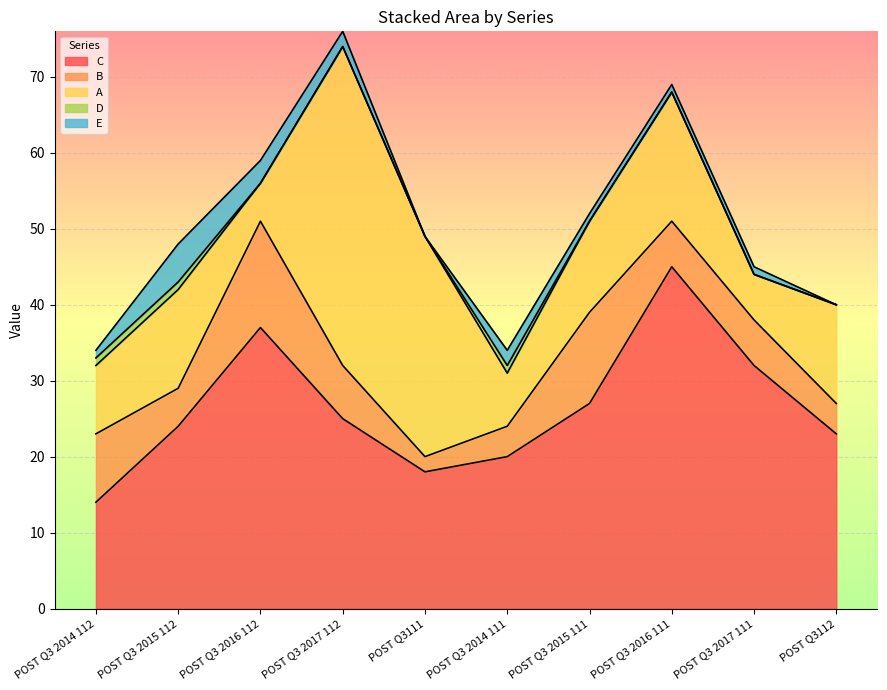

Which series has the widest spread of values?

A